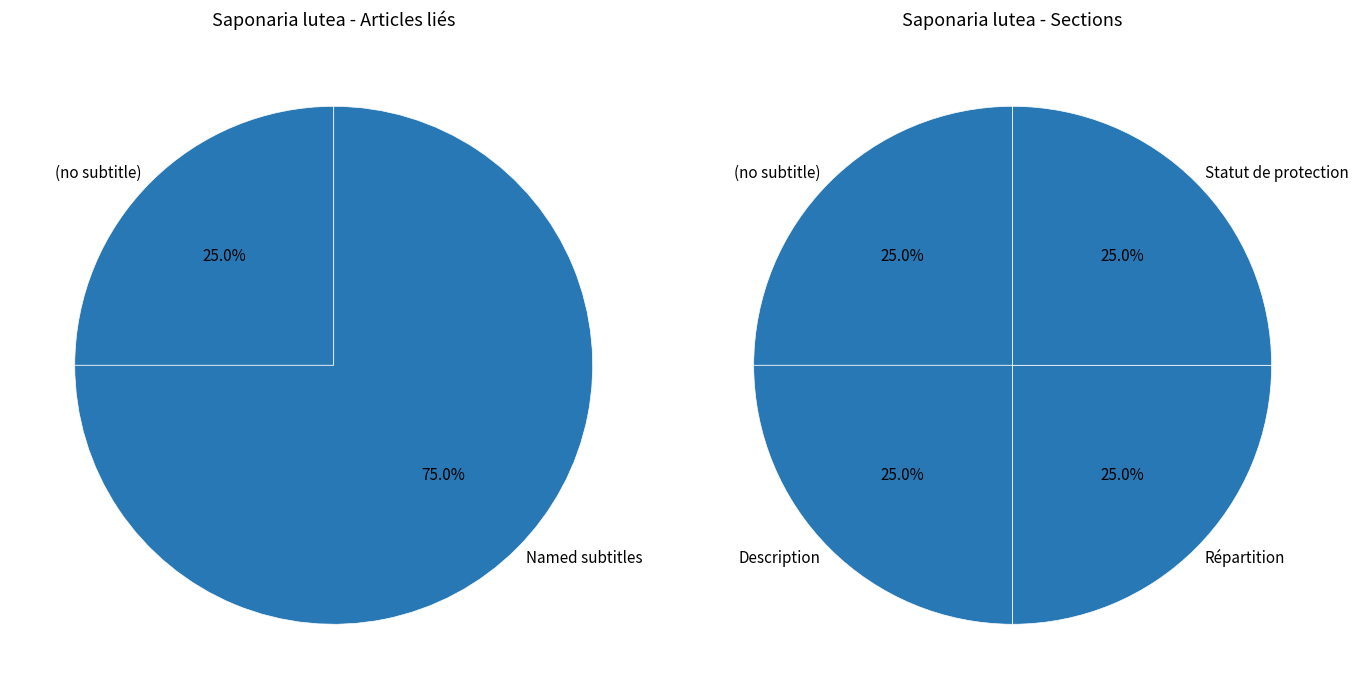

Which has a higher value,  or Description?

Description